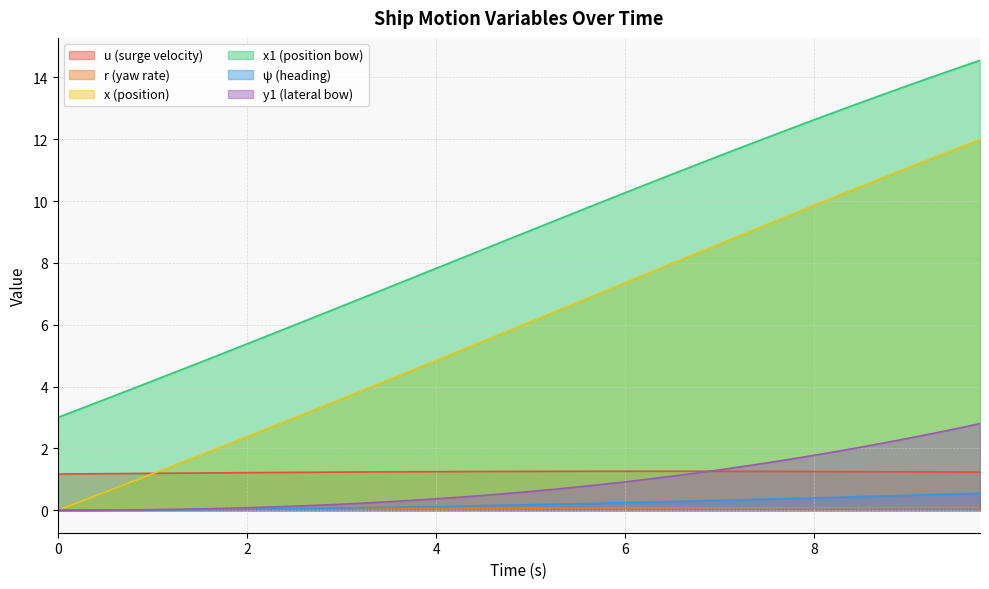

Reading left to right, what are all the values shown in this chart?

u: 1.2	1.2	1.2	1.2	1.2	1.2	1.2	1.2	1.2	1.2	1.2	1.2	1.2	1.2	1.2	1.2	1.2	1.3	1.3	1.3	1.3	1.3	1.3	1.3	1.3	1.3	1.3	1.3	1.3	1.3	1.3	1.3	1.3	1.3	1.2	1.2	1.2	1.2	1.2	1.2
r: 0.0	0.0	0.0	0.0	0.0	0.0	0.0	0.0	0.0	0.0	0.0	0.0	0.0	0.0	0.1	0.1	0.1	0.1	0.1	0.1	0.1	0.1	0.1	0.1	0.1	0.1	0.1	0.1	0.1	0.1	0.1	0.1	0.1	0.1	0.1	0.1	0.1	0.1	0.1	0.1
x: 0.0	0.3	0.6	0.9	1.2	1.5	1.8	2.1	2.4	2.7	3.0	3.3	3.6	3.9	4.2	4.5	4.8	5.2	5.5	5.8	6.1	6.4	6.7	7.0	7.4	7.7	8.0	8.3	8.6	8.9	9.2	9.6	9.9	10.2	10.5	10.8	11.1	11.4	11.7	12.0
x1: 3.0	3.3	3.6	3.9	4.2	4.5	4.8	5.1	5.4	5.7	6.0	6.3	6.6	6.9	7.2	7.5	7.8	8.1	8.4	8.7	9.1	9.4	9.7	10.0	10.3	10.6	10.9	11.2	11.5	11.8	12.1	12.3	12.6	12.9	13.2	13.5	13.7	14.0	14.3	14.5
psi: 0.0	0.0	0.0	0.0	0.0	0.0	0.0	0.0	0.0	0.0	0.0	0.1	0.1	0.1	0.1	0.1	0.1	0.1	0.1	0.2	0.2	0.2	0.2	0.2	0.2	0.3	0.3	0.3	0.3	0.3	0.4	0.4	0.4	0.4	0.4	0.5	0.5	0.5	0.5	0.5
y1: 0.0	0.0	0.0	0.0	0.0	0.0	0.0	0.1	0.1	0.1	0.1	0.2	0.2	0.2	0.3	0.3	0.4	0.4	0.5	0.5	0.6	0.7	0.8	0.8	0.9	1.0	1.1	1.2	1.3	1.4	1.5	1.7	1.8	1.9	2.0	2.2	2.3	2.5	2.6	2.8